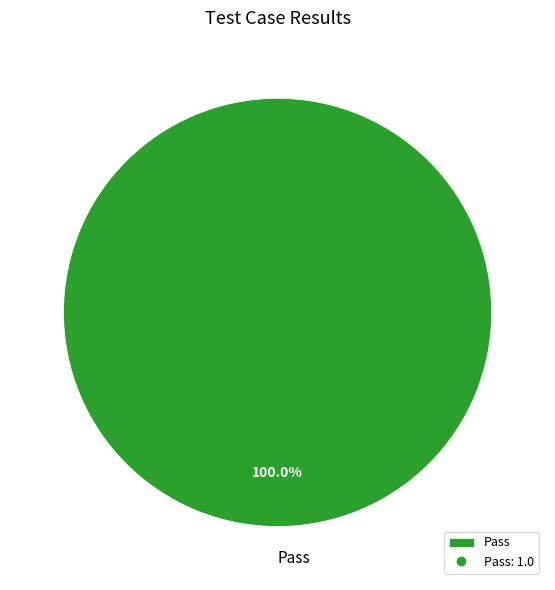

How many slices are in this pie chart?

1